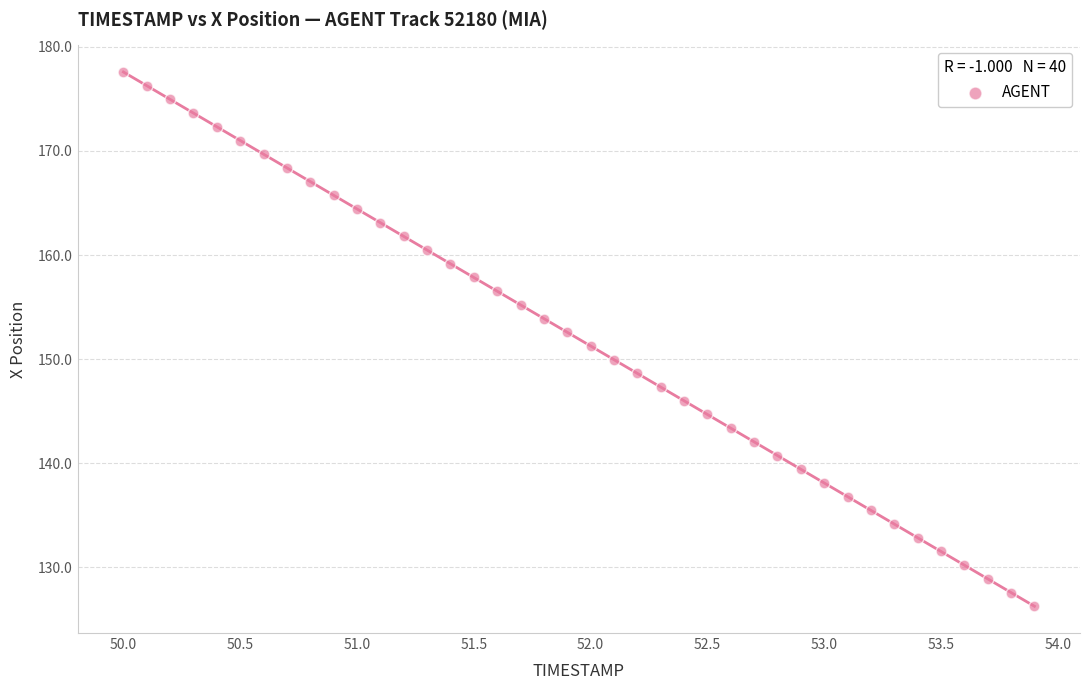

What is the range of X values (max minus min)?

3.9